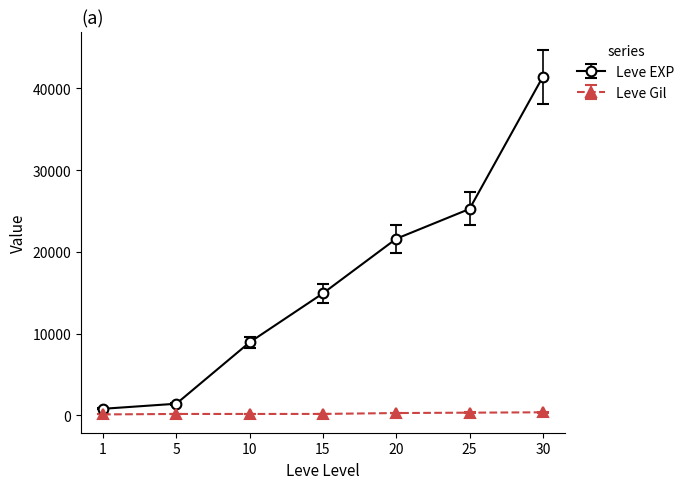

Does the chart display data point markers on the line(s)?

Yes